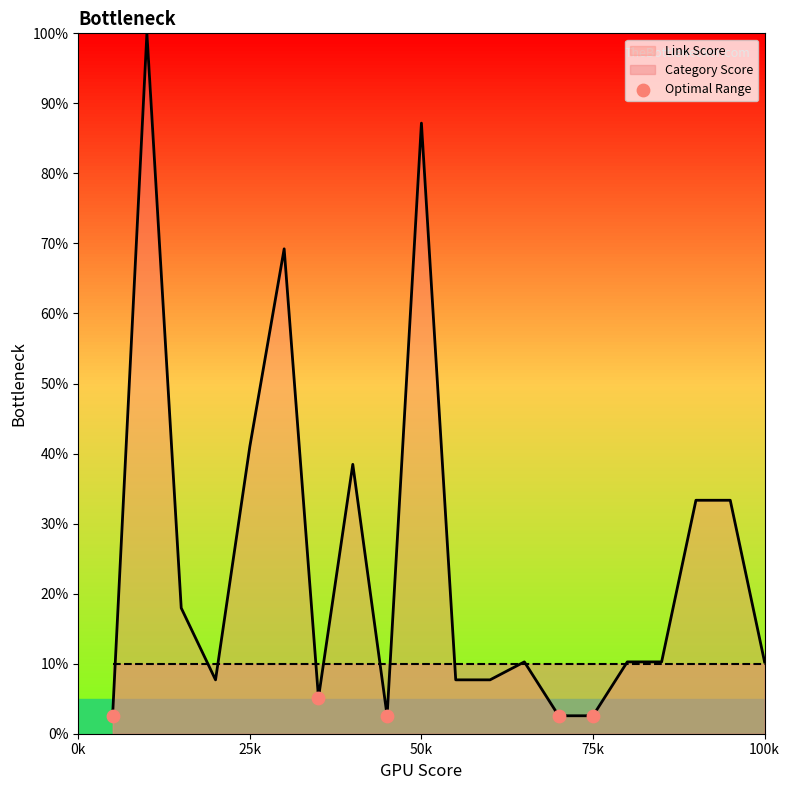

Is it true that Link Score equals 41.0 at 25k?

True